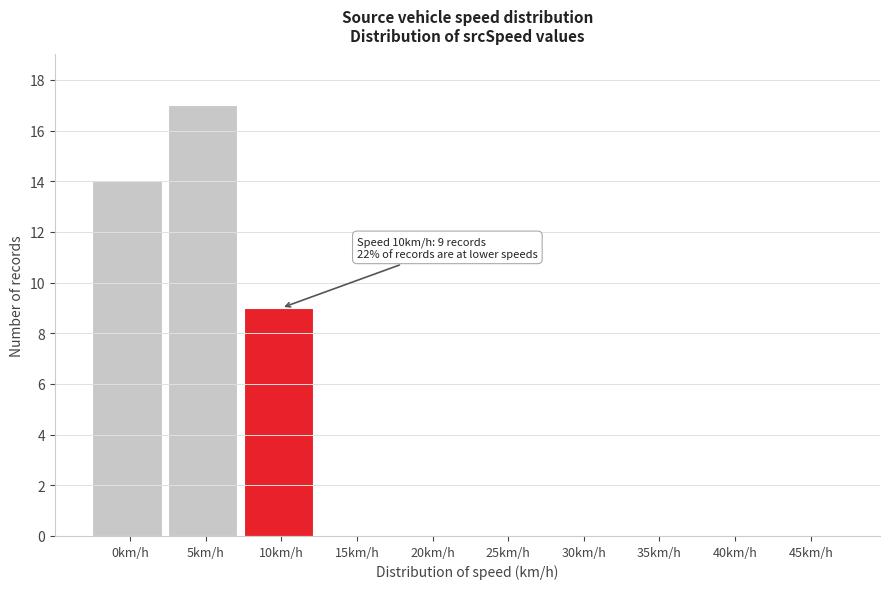

Reading left to right, extract all data points from this chart.

0km/h=14	5km/h=17	10km/h=9	15km/h=0	20km/h=0	25km/h=0	30km/h=0	35km/h=0	40km/h=0	45km/h=0